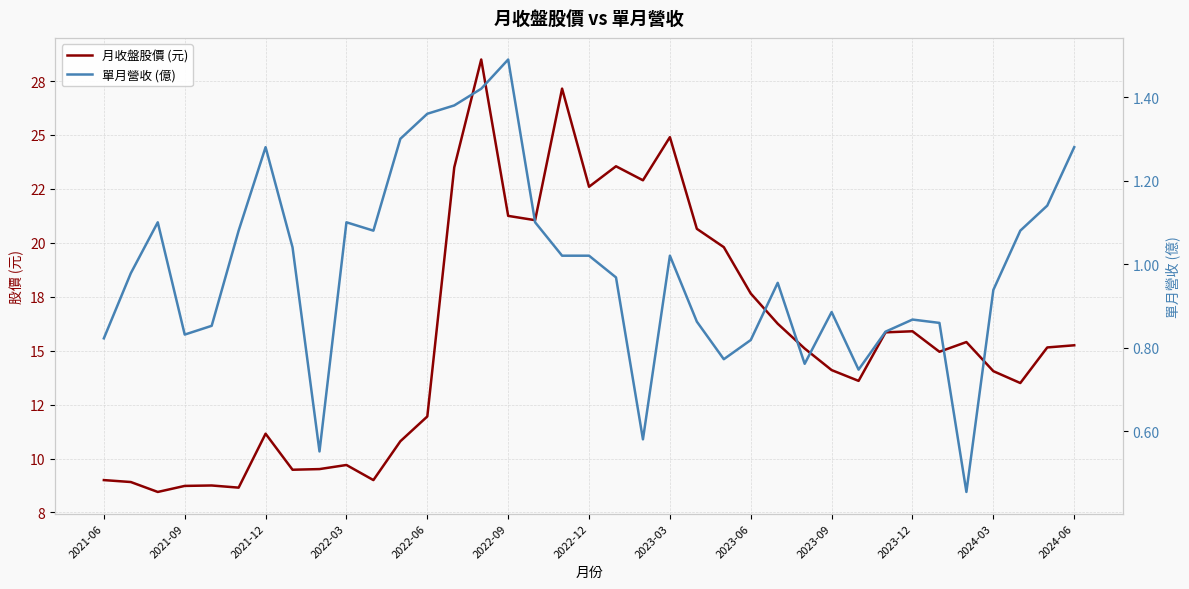

Is this an area chart (filled region under the line)?

No